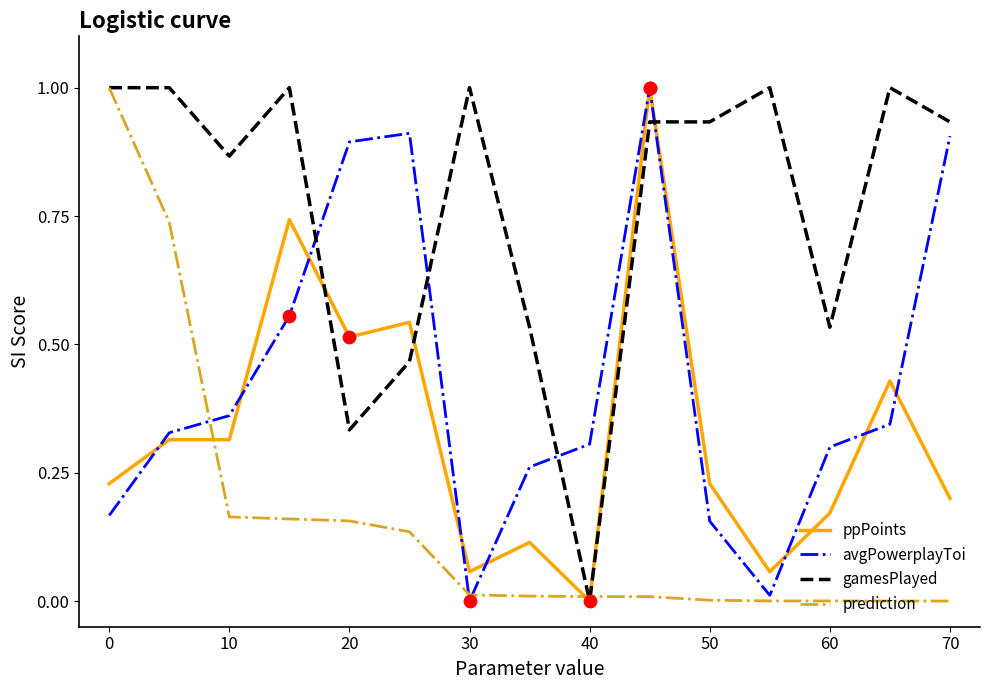

Which series has the largest total across all categories?

gamesPlayed